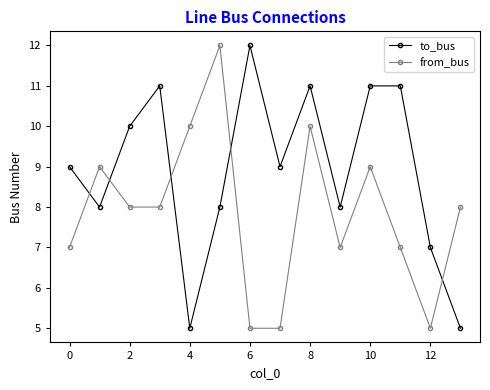

Which series has the largest total across all categories?

to_bus